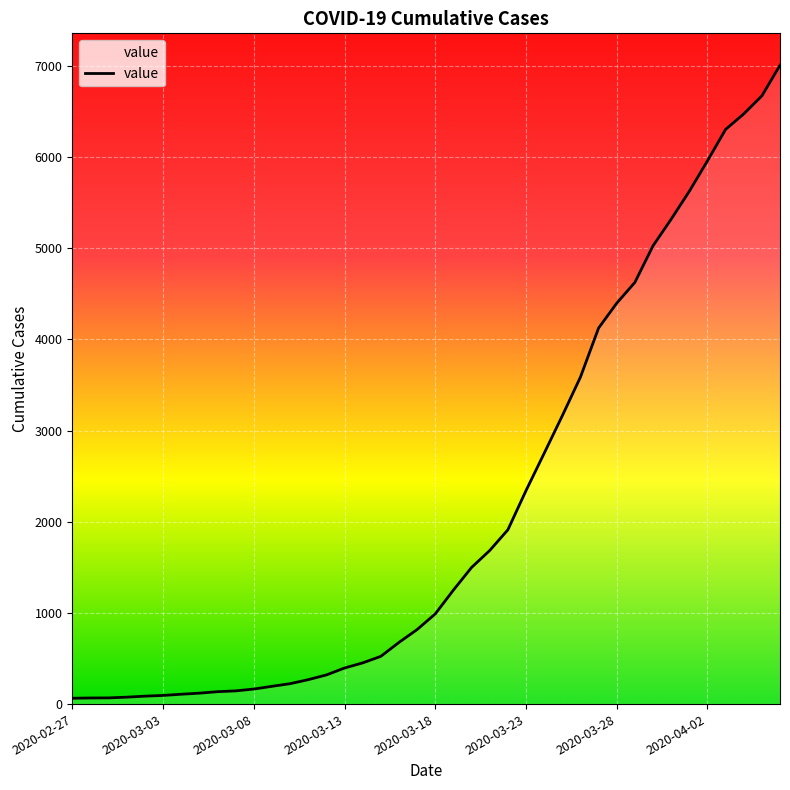

What is the maximum value shown in the chart?

7008